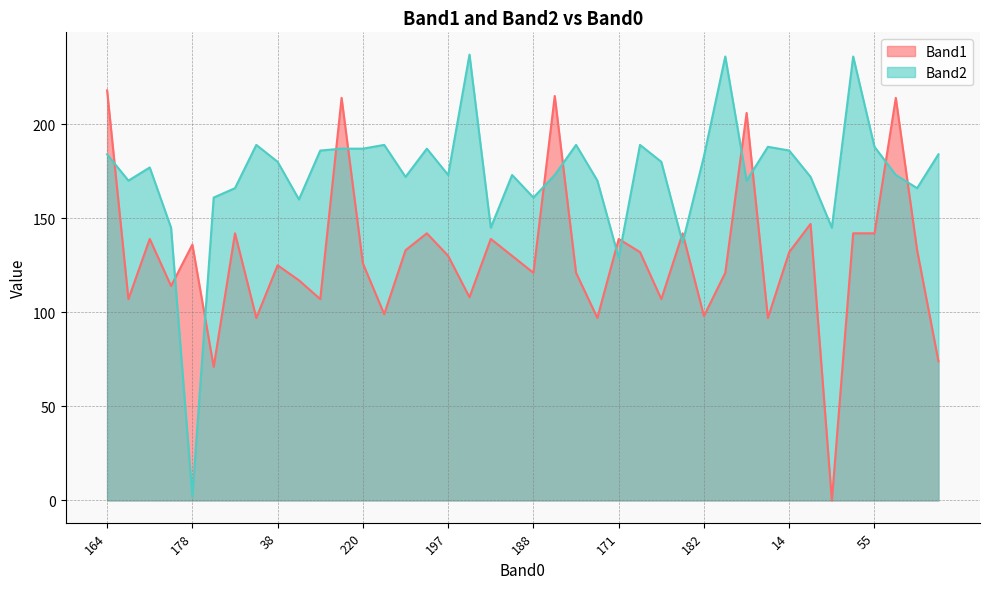

What is the difference between the second highest and second lowest values in the Band2 series?

107